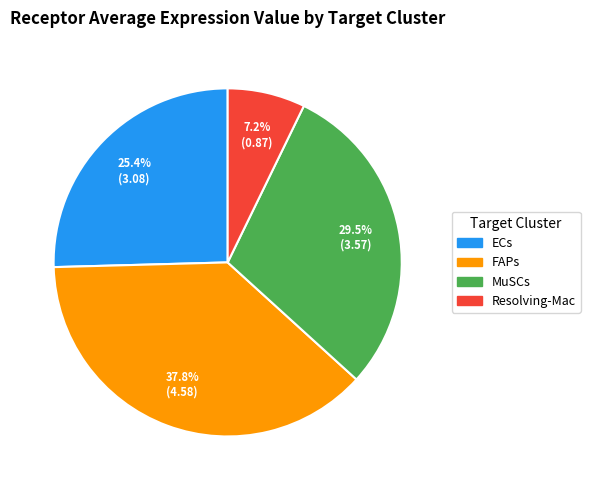

What percentage do ECs and MuSCs together represent?

55.0%